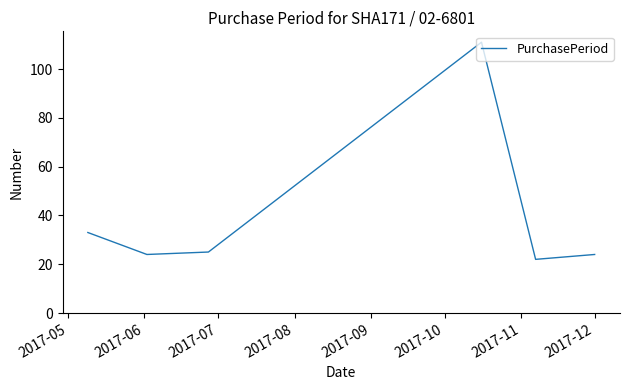

What is the greatest value displayed?

111